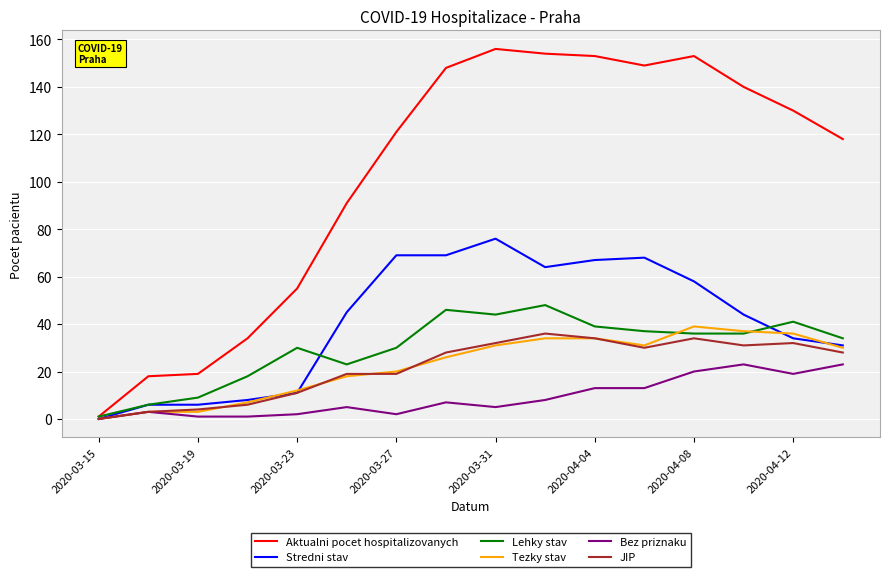

True or false: Tezky stav and Lehky stav cross at least once.

True